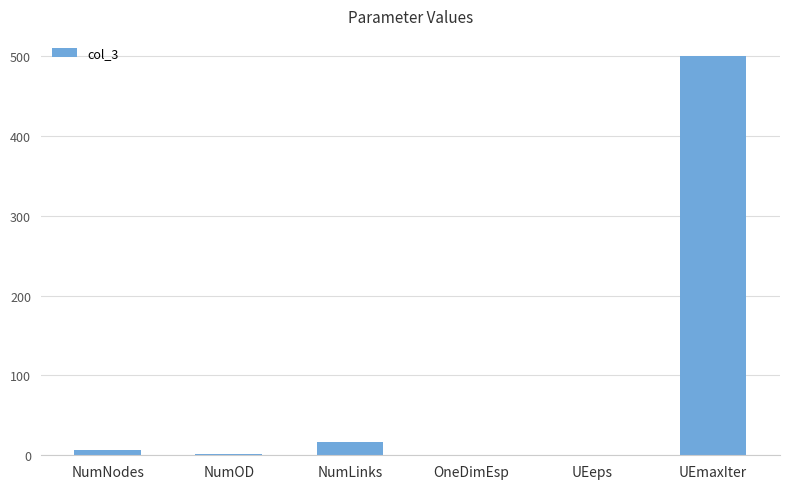

What is the maximum value shown in the chart?

500.0